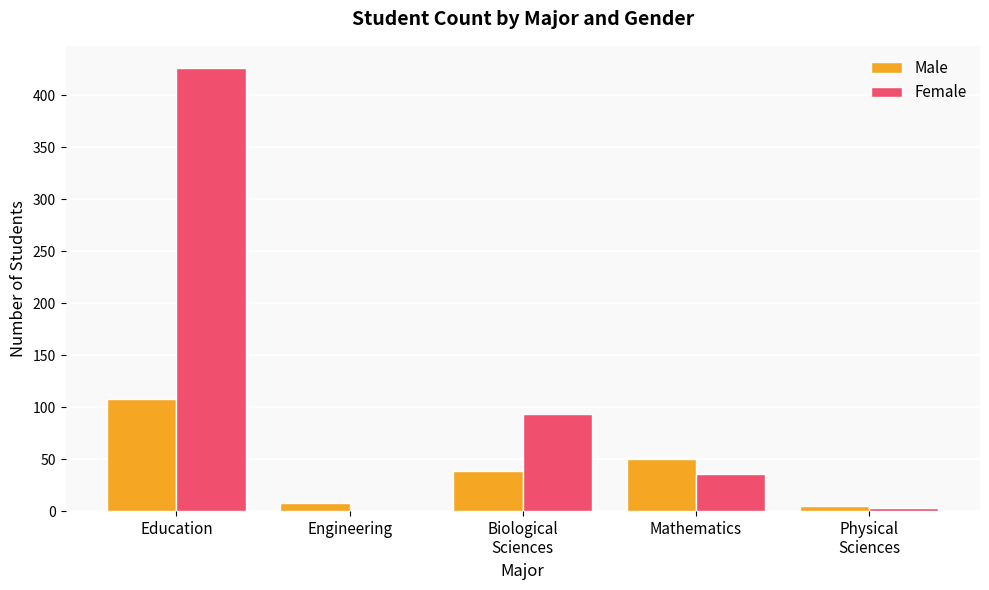

What is the sum of all Male values?

210